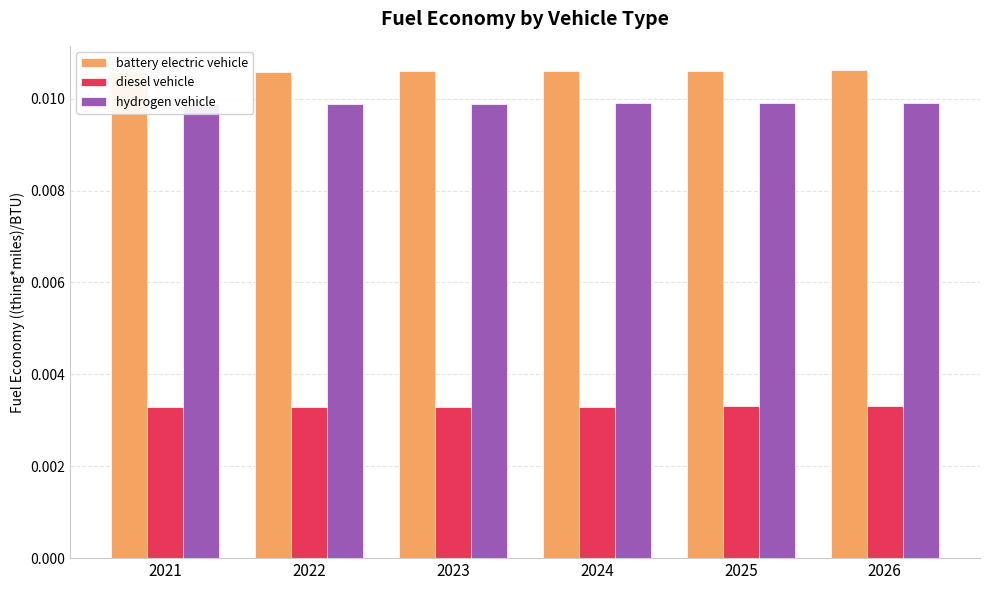

At which category does the chart reach its peak across all series?

2026